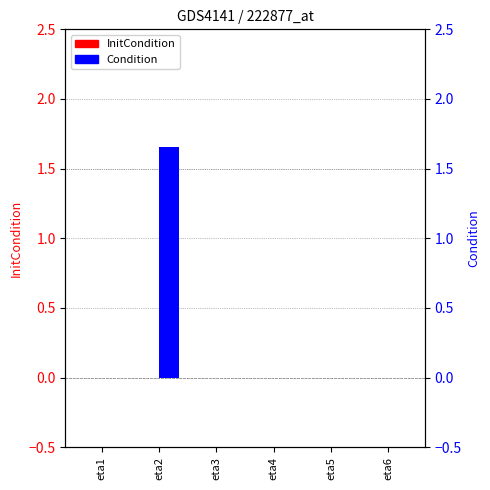

Which series changed the most between eta4 and eta5?

Condition